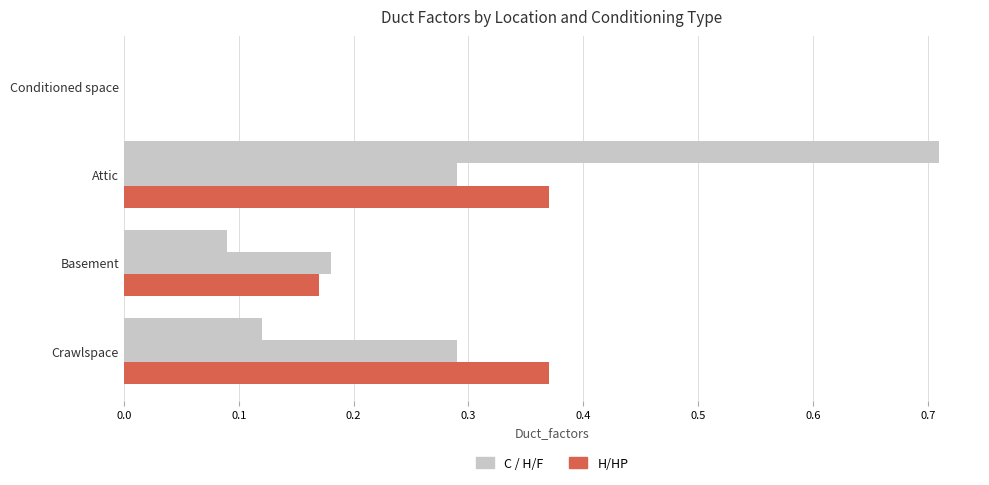

Count the number of categories in the chart.

4